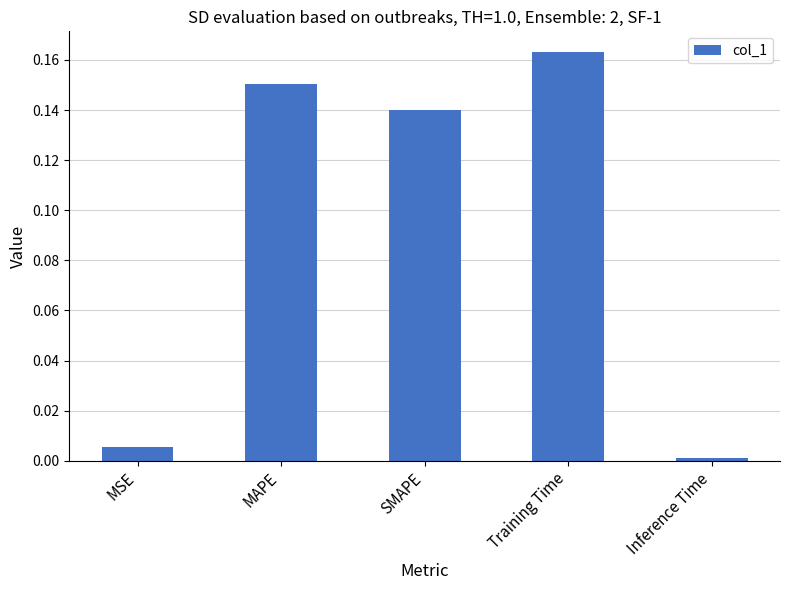

At which label is the value closest to 0?

Inference Time